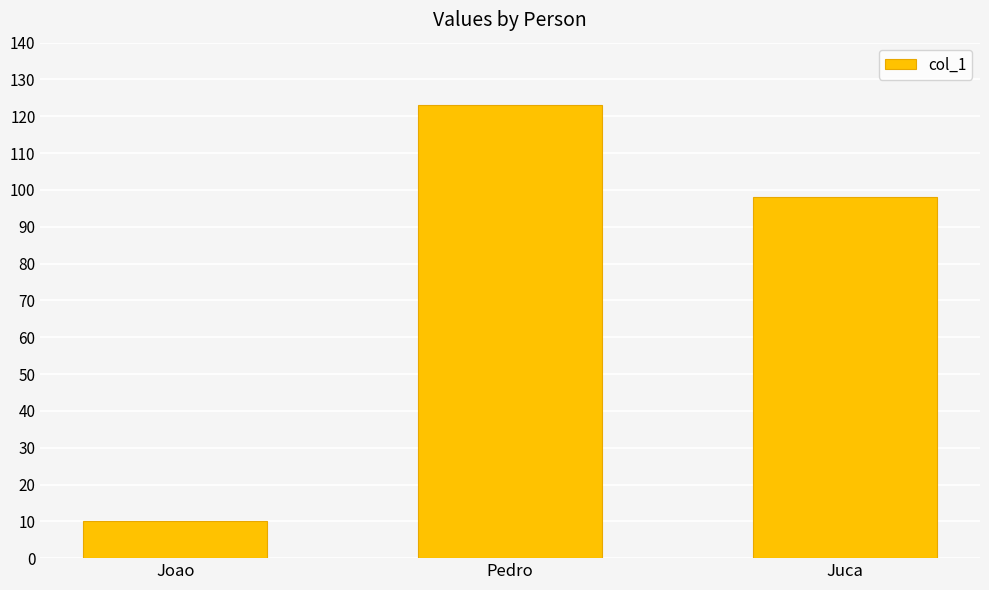

What is the label of the 2nd bar from the left?

Pedro